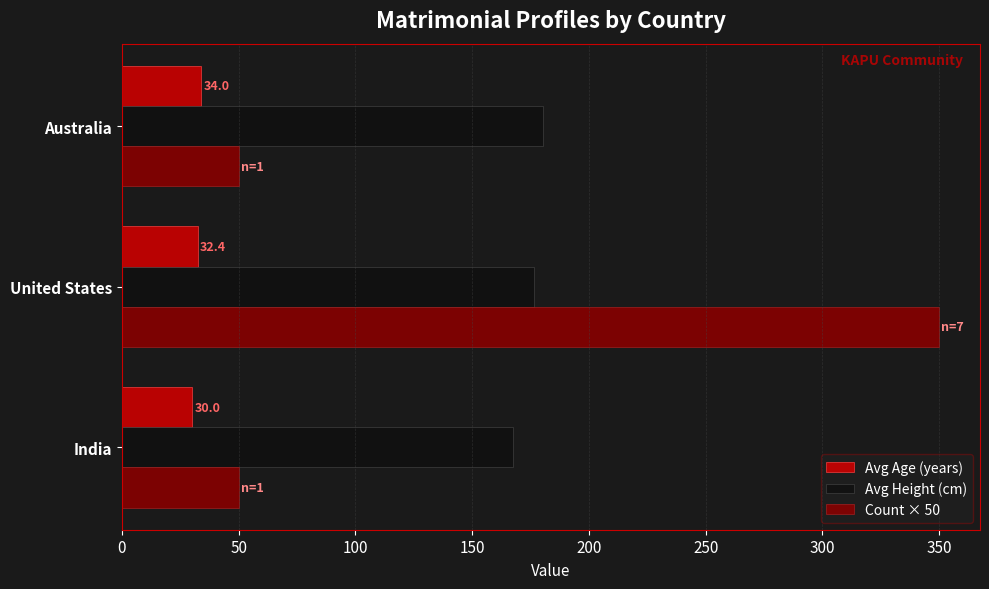

What is the approximate value of Avg Age (years) at India?

30.0